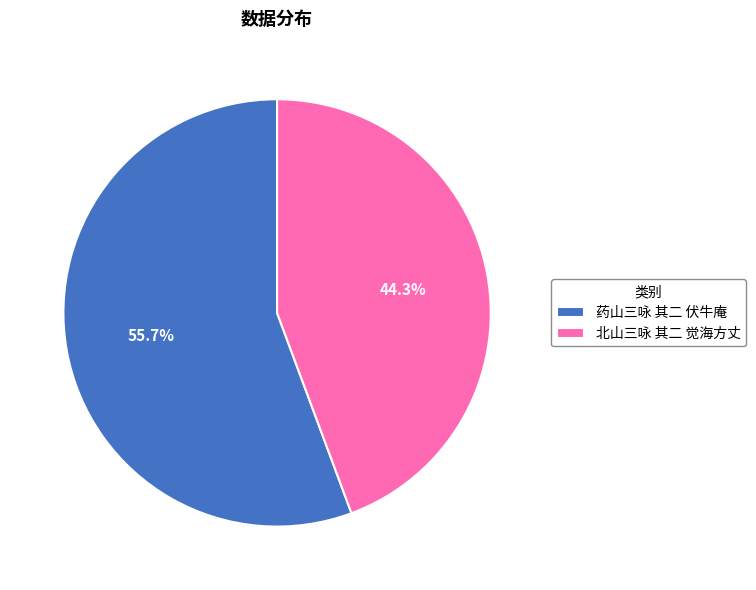

To the nearest percent, what portion does 药山三咏 其二 伏牛庵 represent?

56%